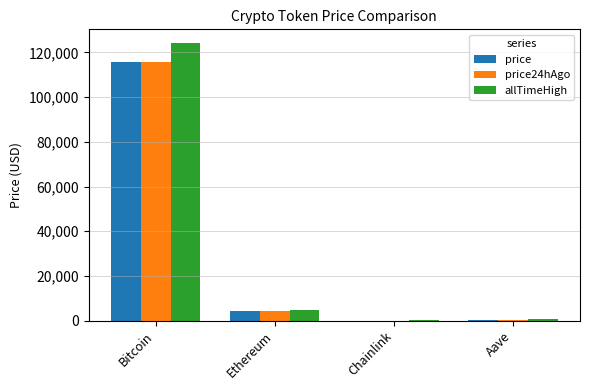

What is the spread (max minus min) of values at Chainlink?

29.3